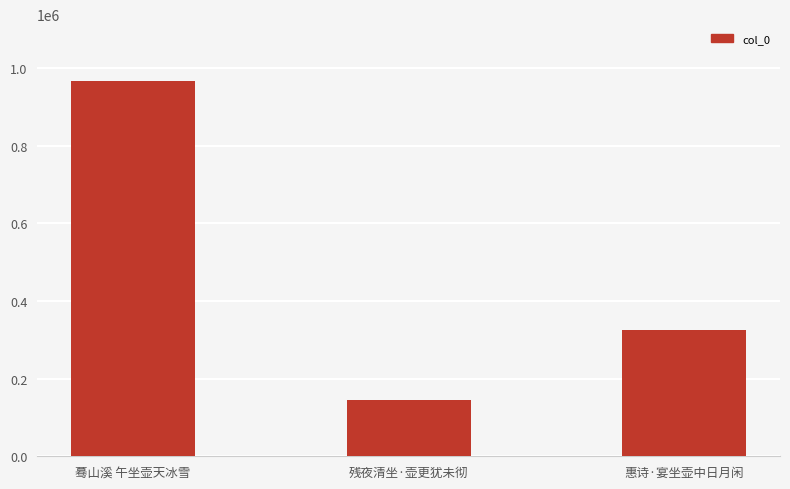

Which category has the highest value across all series?

蓦山溪 午坐壶天冰雪